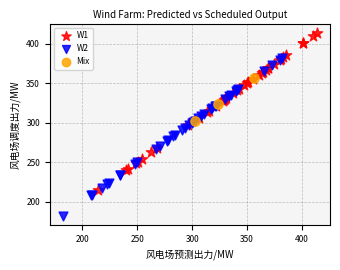

Which series contains the lowest Y value?

W2